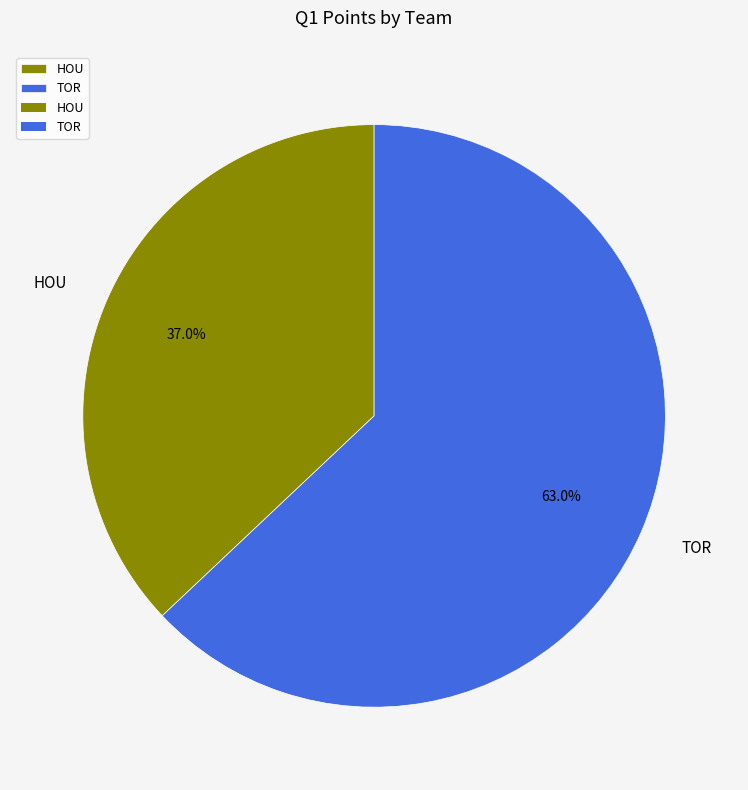

To the nearest percent, what portion does HOU represent?

37%